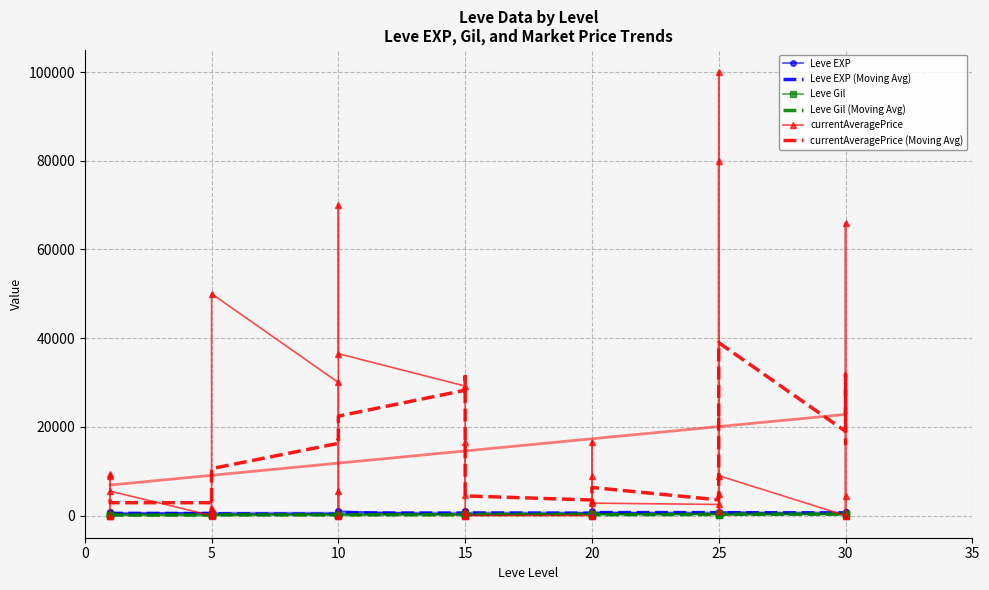

In Leve Gil, how many points are higher than both neighbors (excluding endpoints)?

12